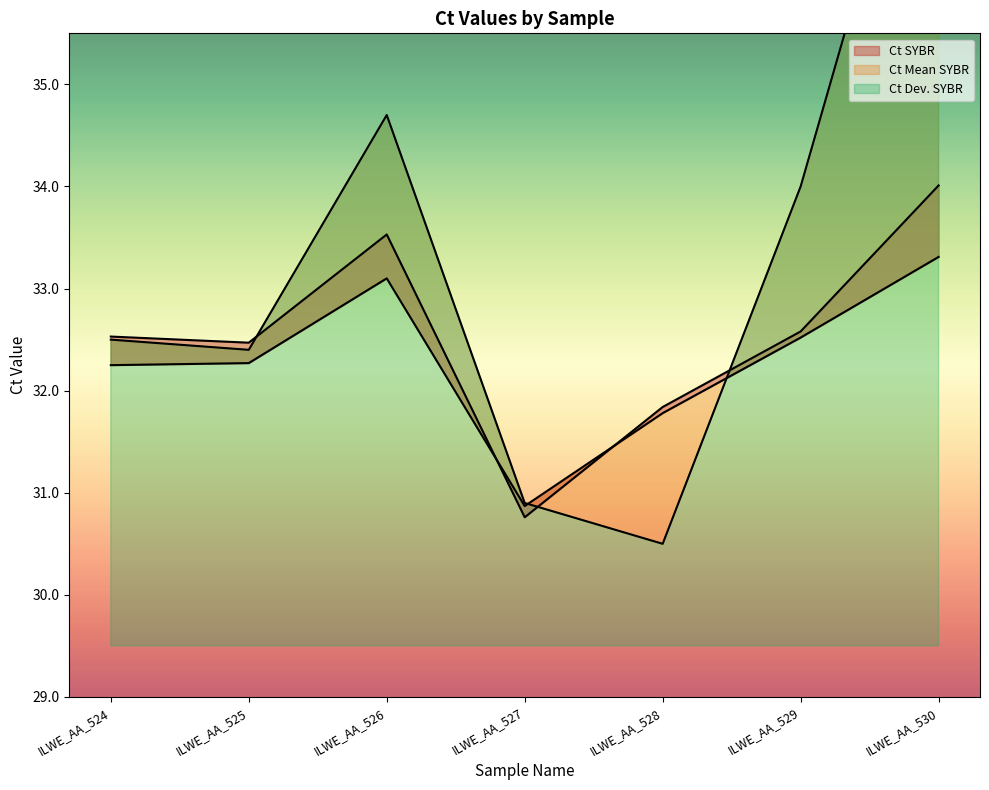

Rank the series by their maximum value, from highest to lowest.

Ct Dev. SYBR, Ct SYBR, Ct Mean SYBR